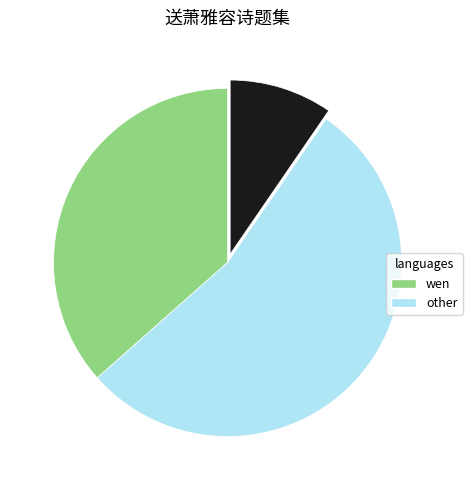

How many slices are in this pie chart?

3